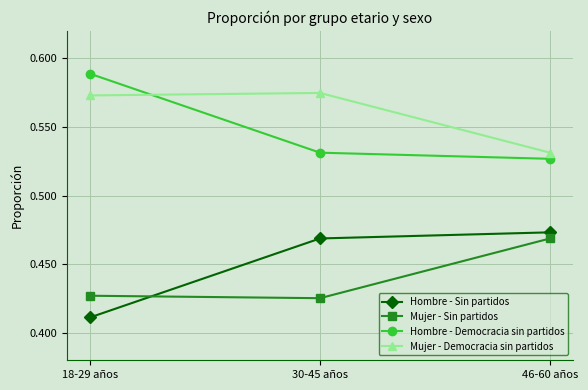

Is the value of Mujer - Democracia sin partidos at 30-45 años greater than the value of Hombre - Sin partidos at 18-29 años?

Yes